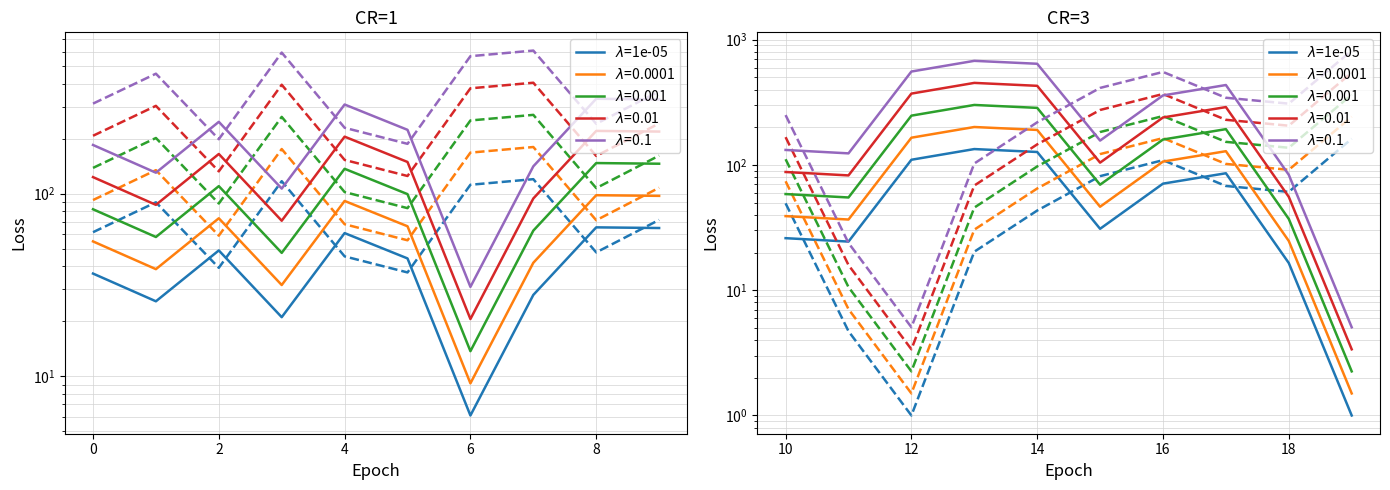

The chart shows a value of 71.0 at 16. True or false?

True